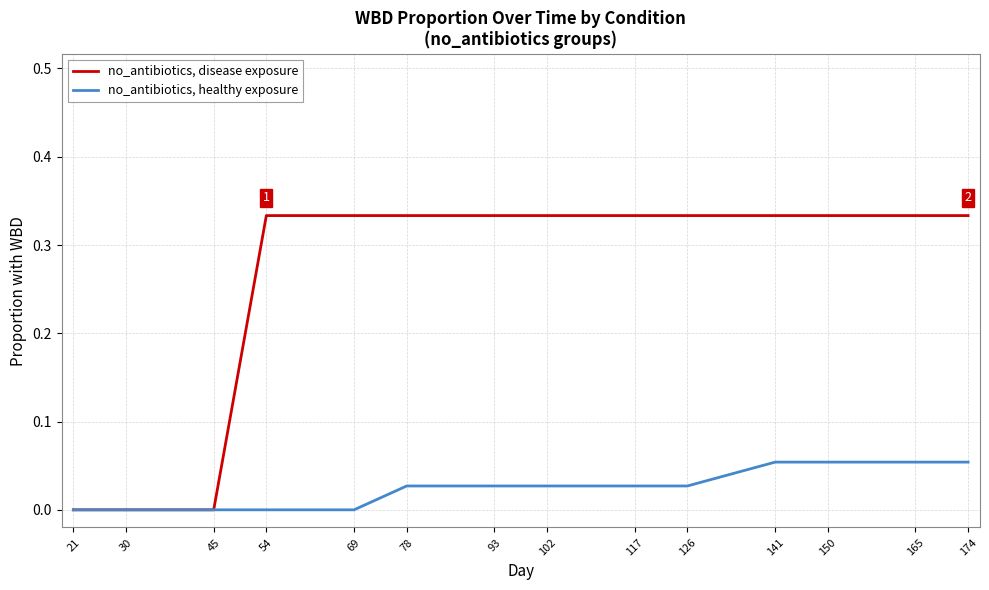

Count the no_antibiotics, healthy exposure values in the range 0 to 1.

14